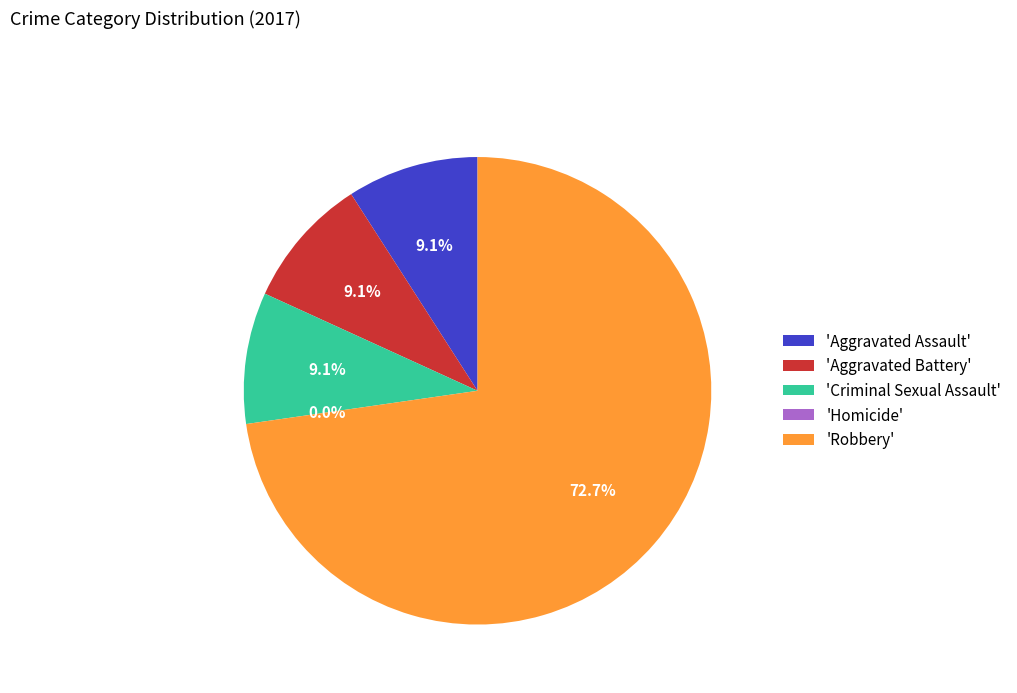

To the nearest percent, what is the difference between the largest and smallest slice percentages?

73%